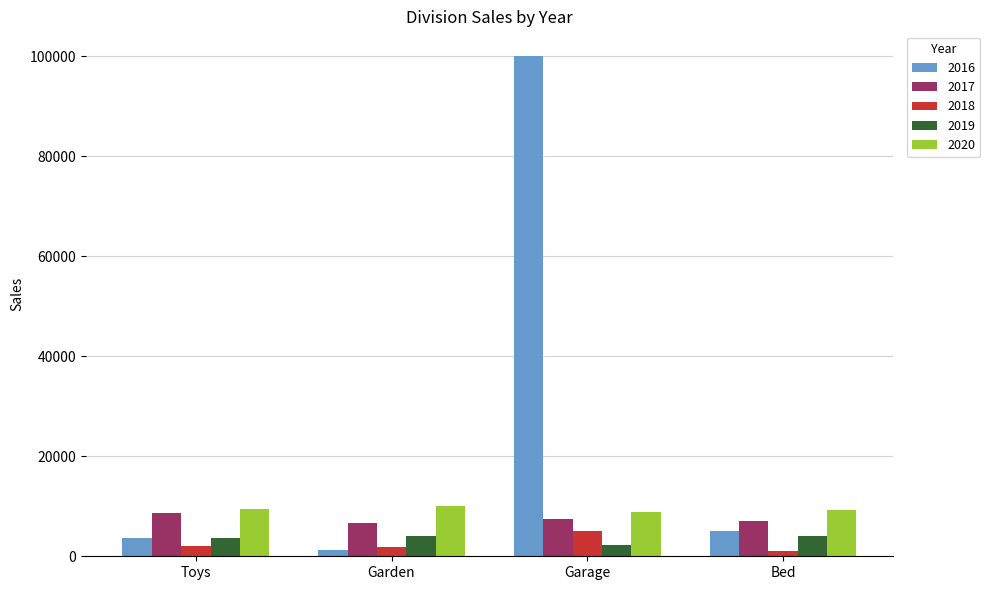

Are the bars grouped side by side (vs. stacked)?

Yes